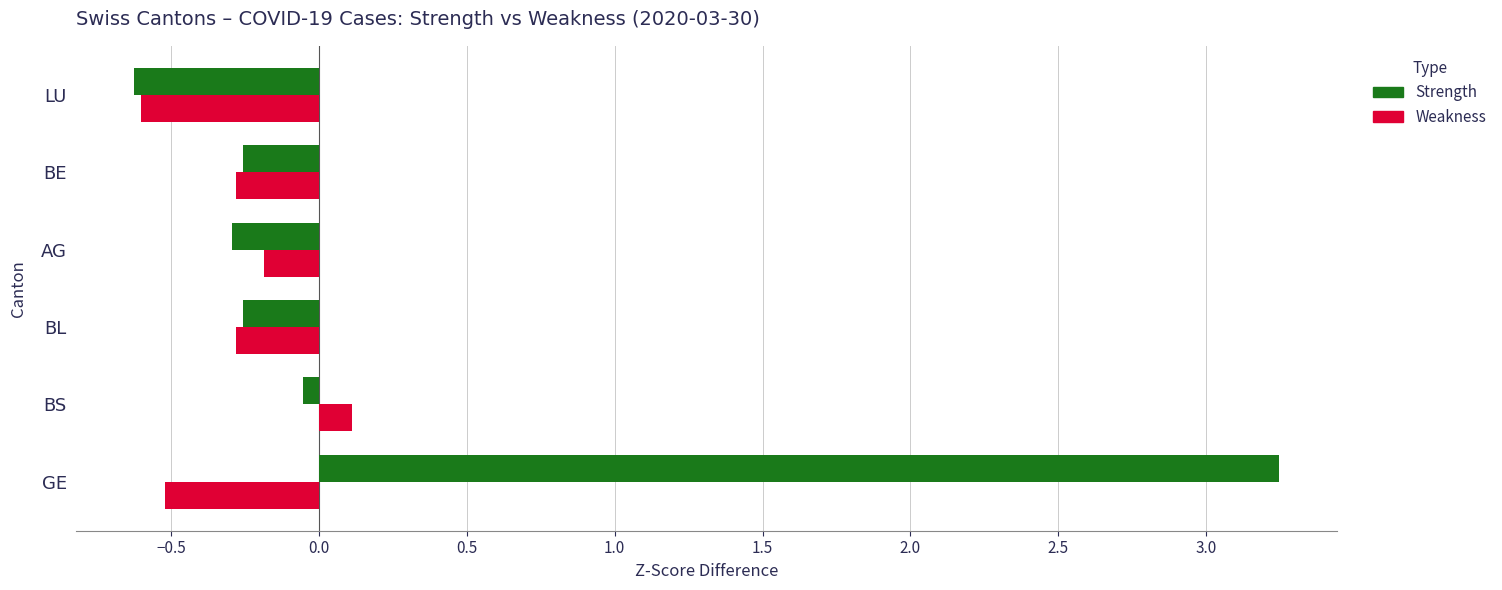

How many values in Strength are above zero?

1